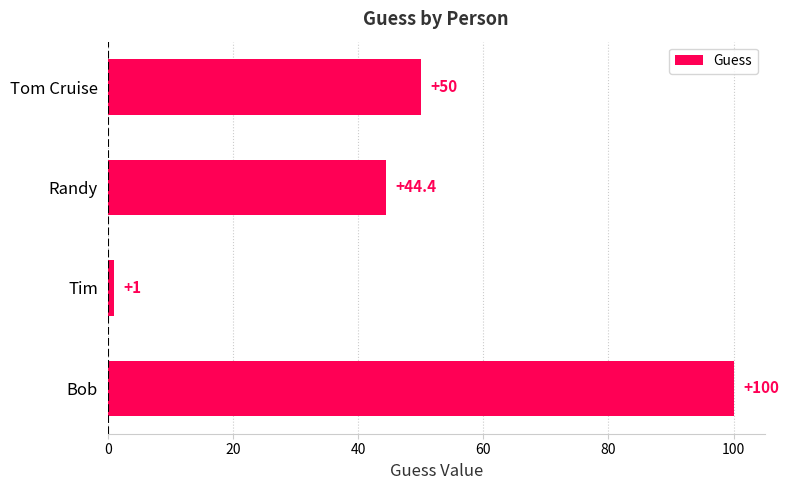

Between Bob and Tim, which is larger?

Bob